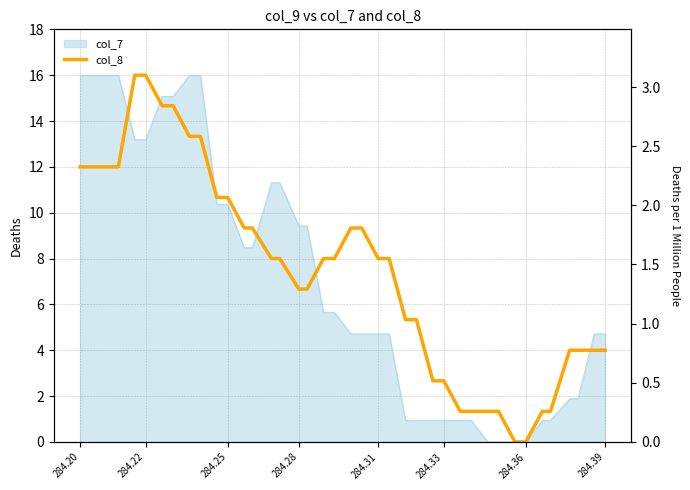

What is the greatest value displayed?

16.0